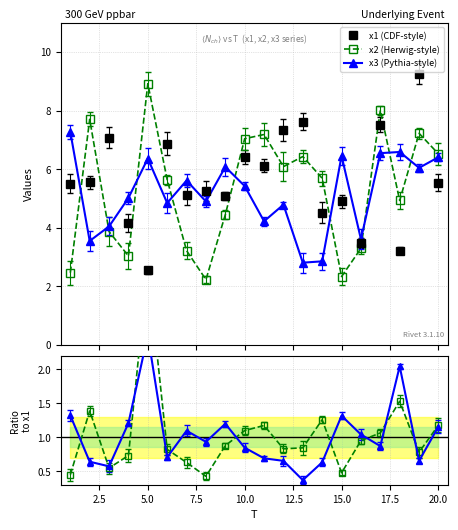

True or false: x3 (Pythia-style) and x2 (Herwig-style) cross at least once.

True